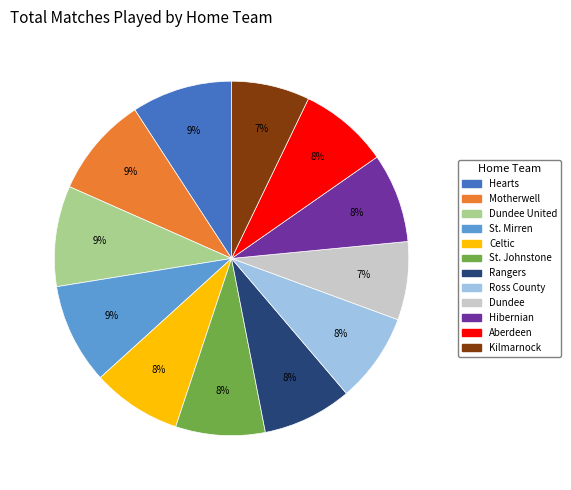

Does any single category account for the majority?

No